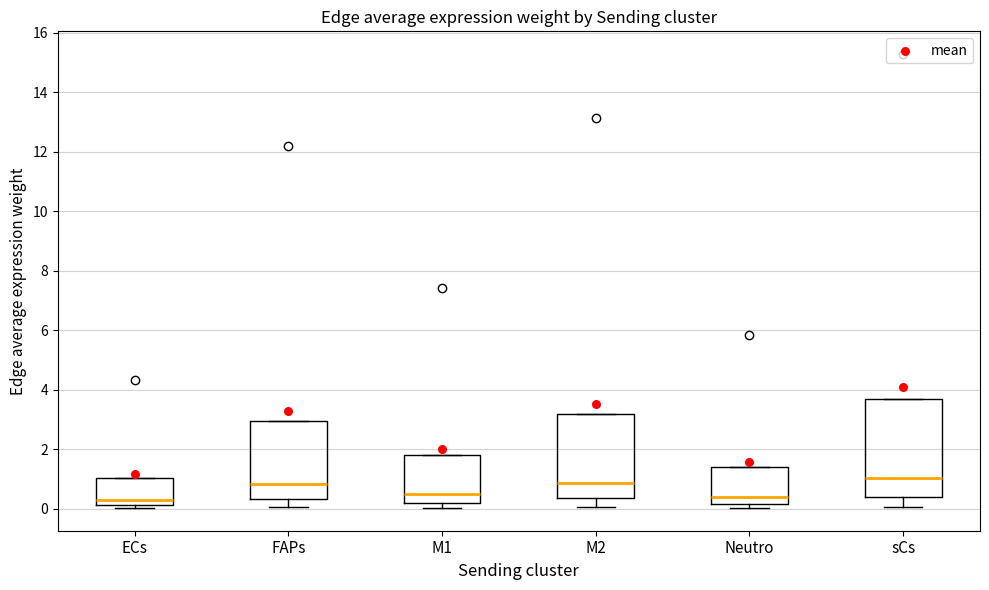

Reading left to right, transcribe this box plot: for each box, give where its median line is, the range the box spans, and where its two whiskers end, as read against the y-axis. The values are not printed on the chart, so give them approximately, as read against the axis.

ECs: median 0.2 (just above the box's lower edge), box 0.2 to 1.0, whiskers 0.0 to 1.0
FAPs: median 0.8, box 0.4 to 3.0, whiskers 0.0 to 3.0
M1: median 0.4, box 0.2 to 1.8, whiskers 0.0 to 1.8
M2: median 0.8, box 0.4 to 3.2, whiskers 0.0 to 3.2
Neutro: median 0.4, box 0.2 to 1.4, whiskers 0.0 to 1.4
sCs: median 1.0, box 0.4 to 3.6, whiskers 0.0 to 3.6